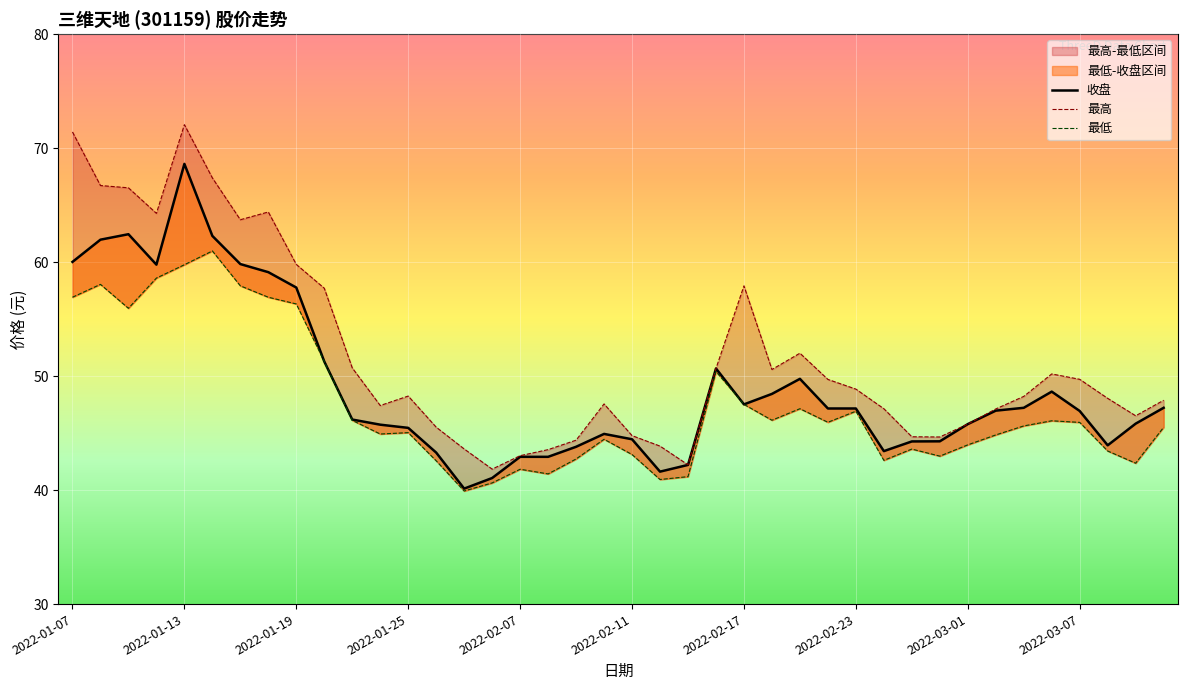

True or false: 收盘 and 最高 intersect in this chart.

False